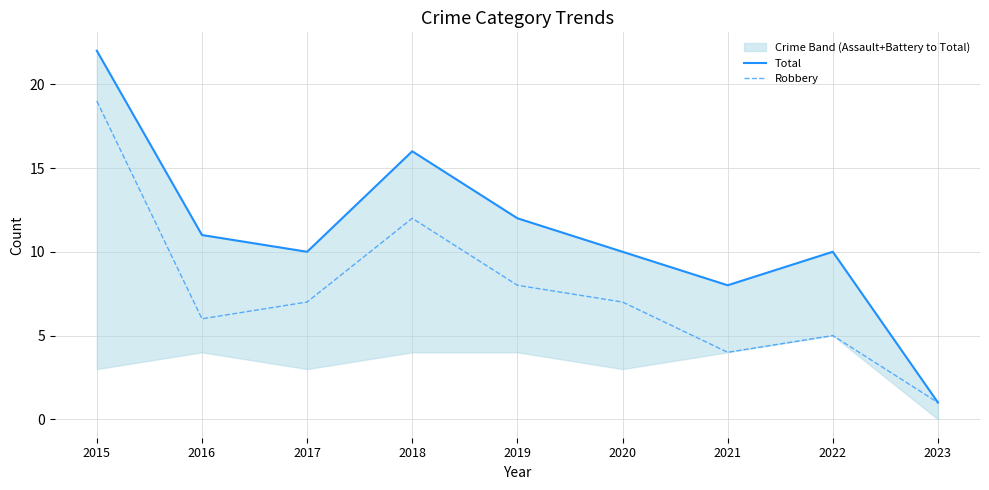

What value does the Total series have at 2021?

8